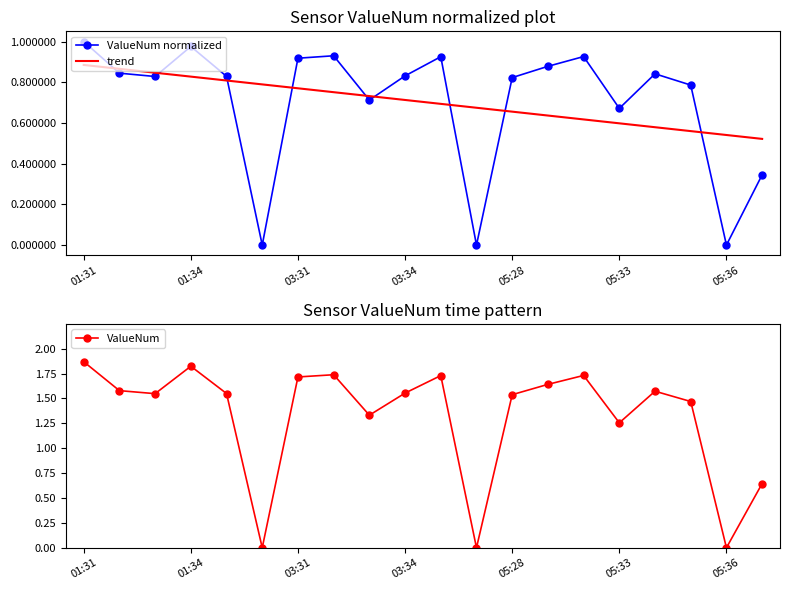

Does the chart have visible grid lines?

No